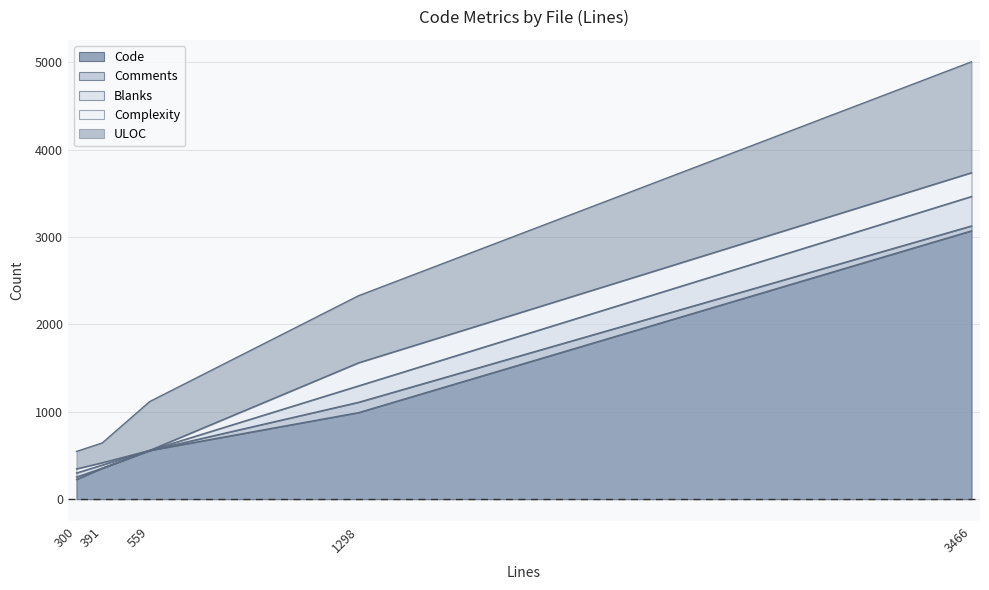

True or false: Blanks and Comments intersect in this chart.

False